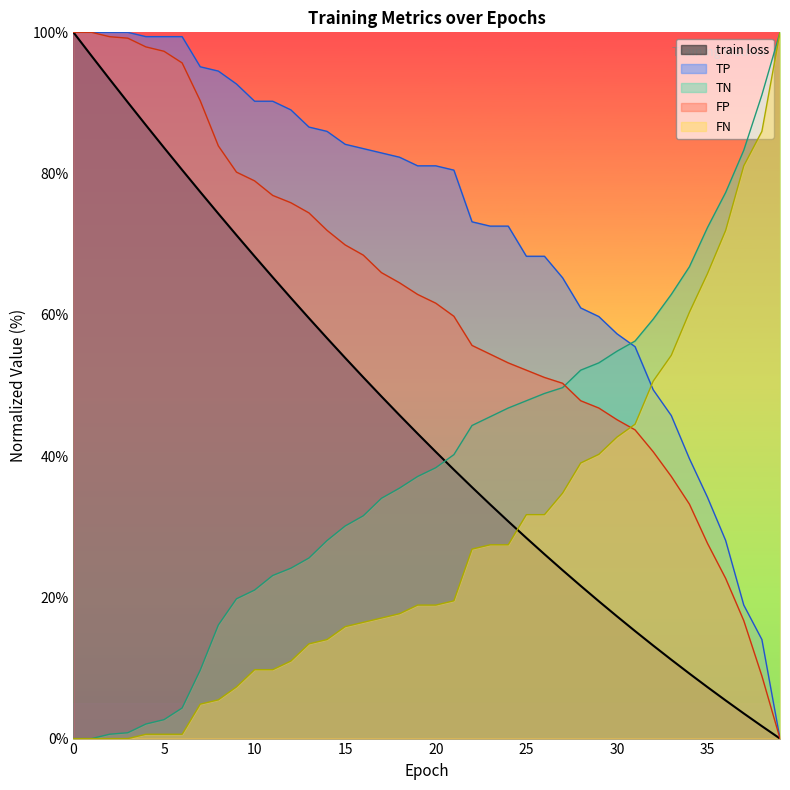

Which series has the widest spread of values?

train loss